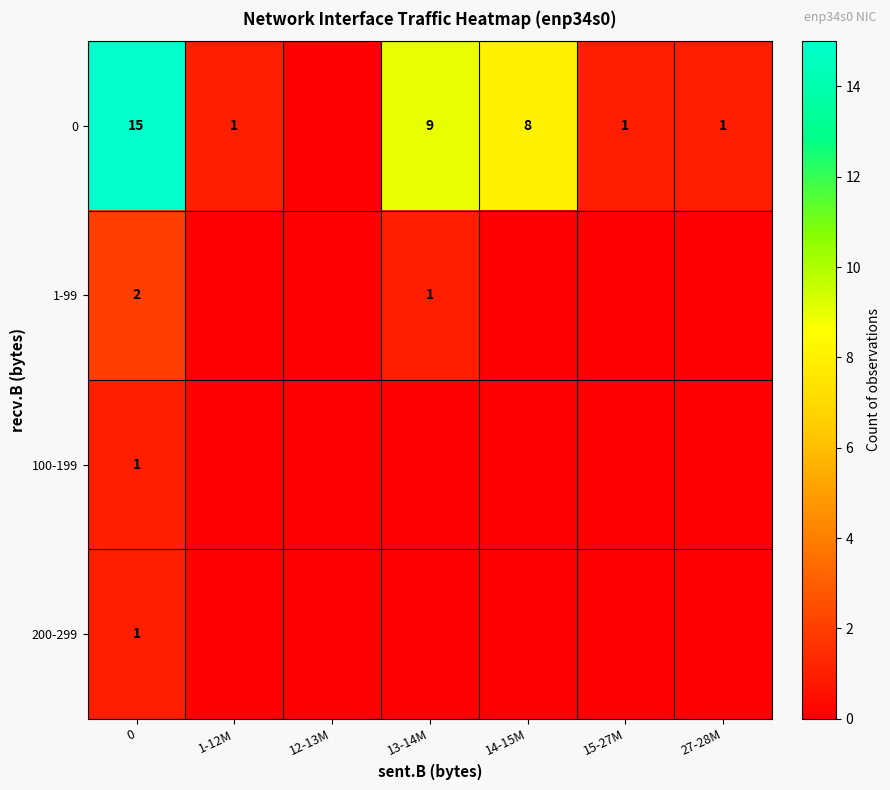

Which series changed the most between 12-13M and 27-28M?

row_0